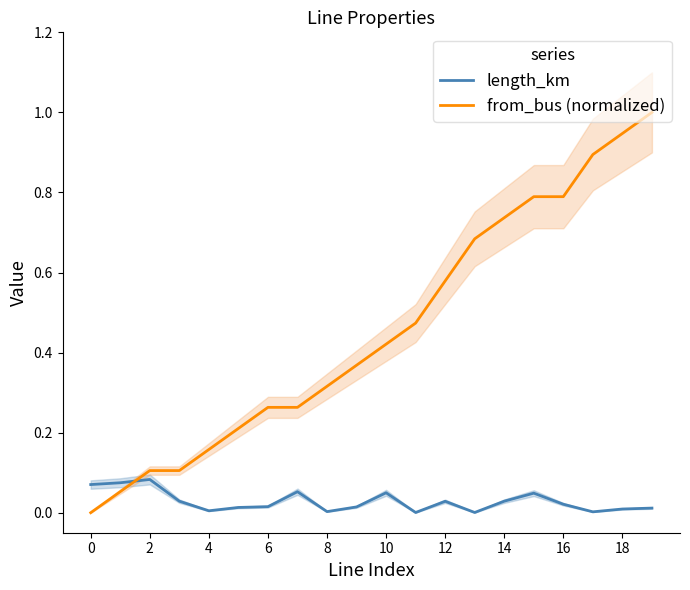

After their last crossing, which series has the higher values: from_bus (normalized) or length_km?

from_bus (normalized)